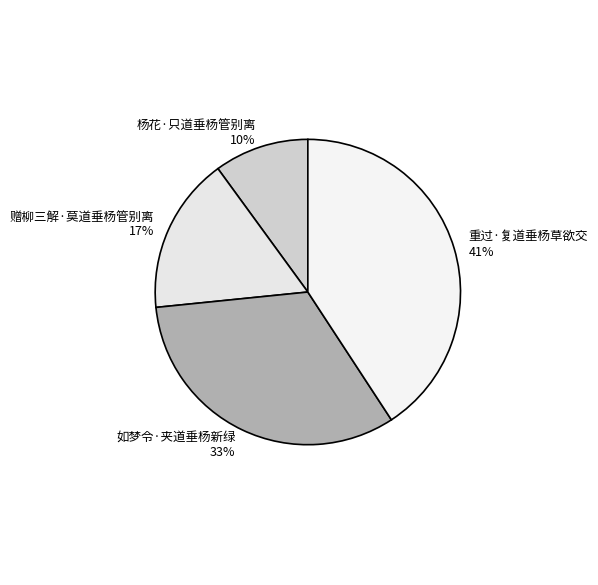

Rank the categories by value from lowest to highest.

杨花·只道垂杨管别离, 赠柳三解·莫道垂杨管别离, 如梦令·夹道垂杨新绿, 重过·复道垂杨草欲交